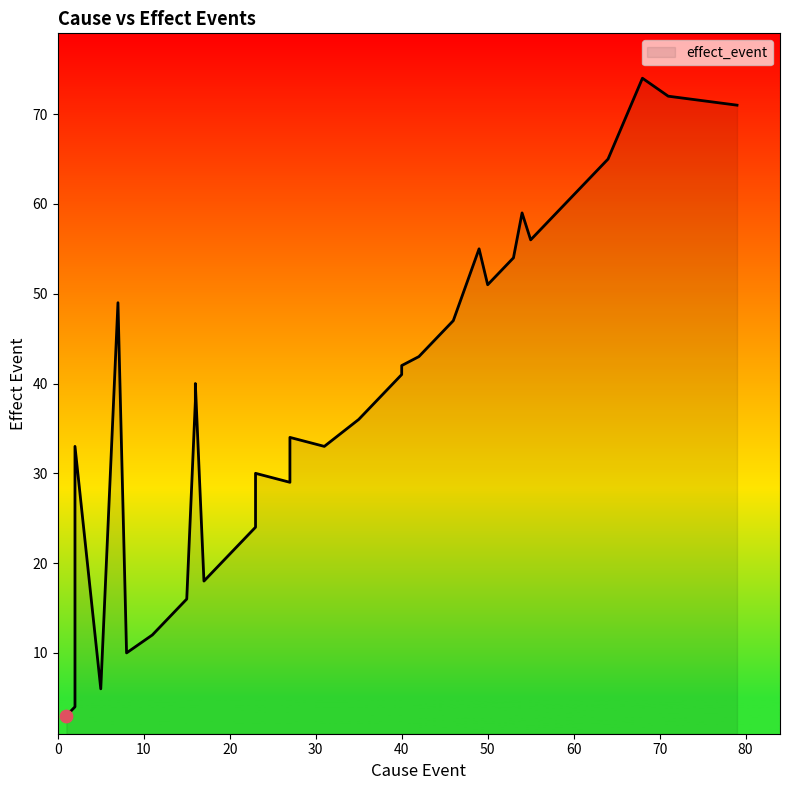

What is the change in value from 23 to 40?

+11